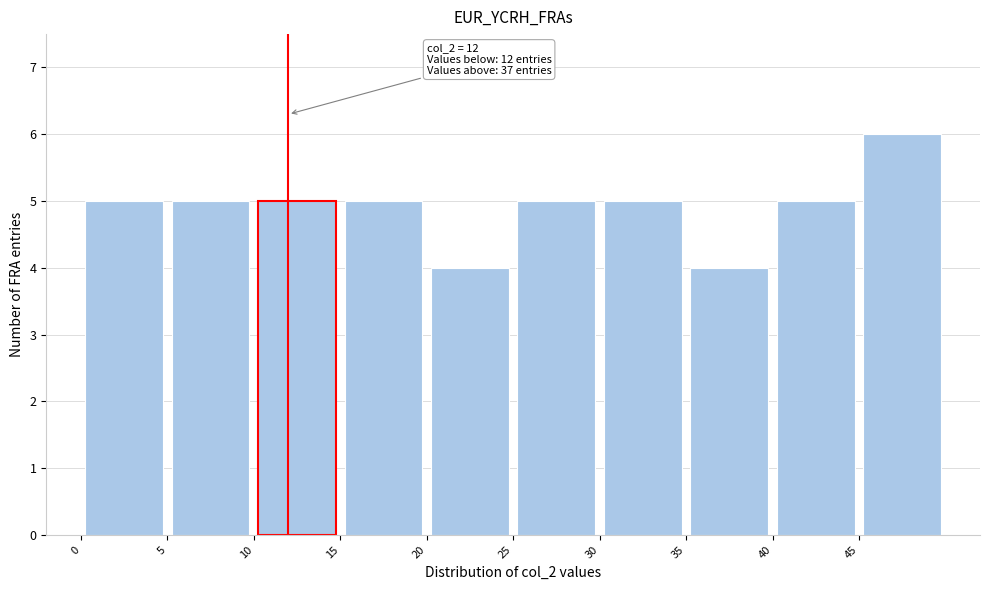

Over which range of the x-axis is the bar tallest?

45 to 50